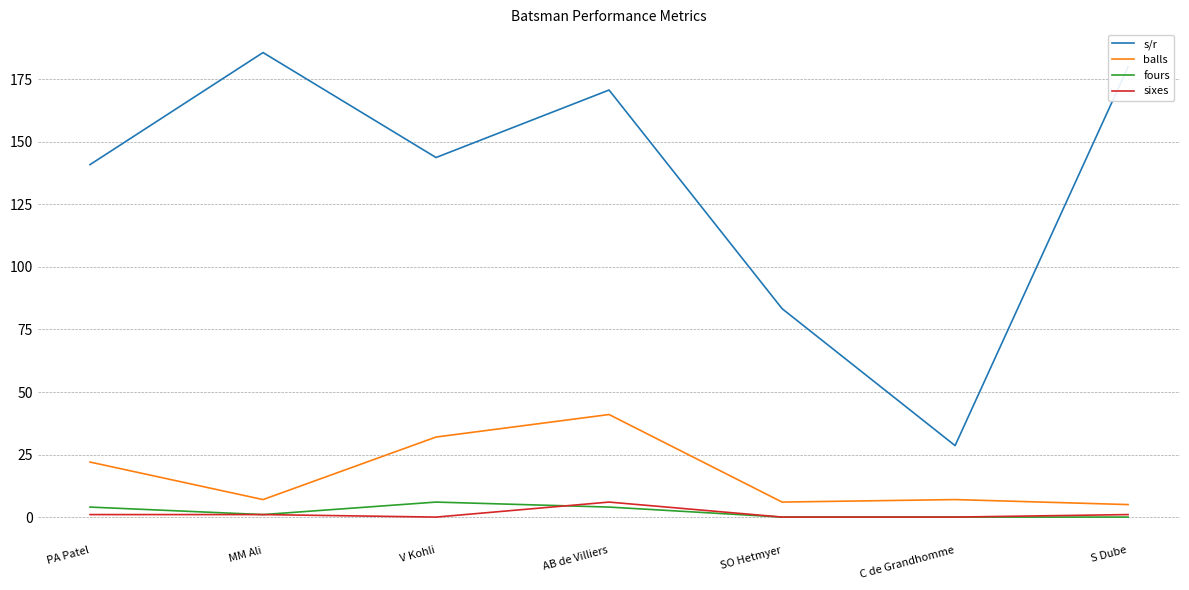

Rank the series at V Kohli from highest to lowest value.

s/r, balls, fours, sixes